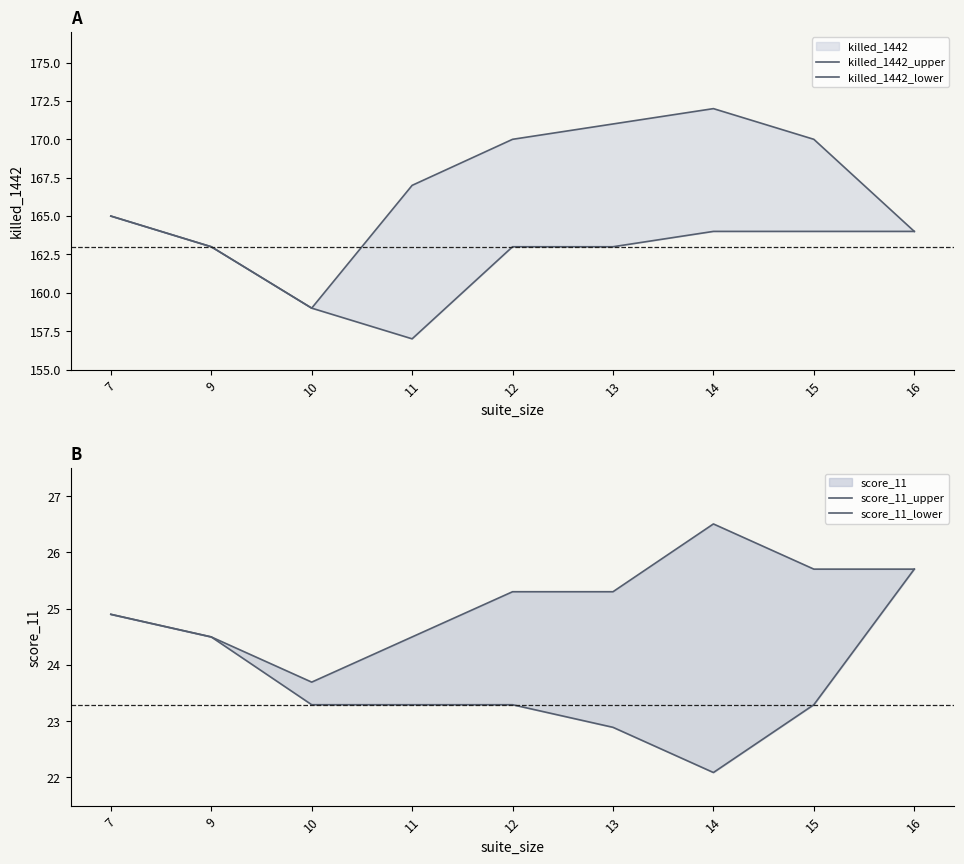

The value of killed_1442_lower at 10 is 32.0. True or false?

False